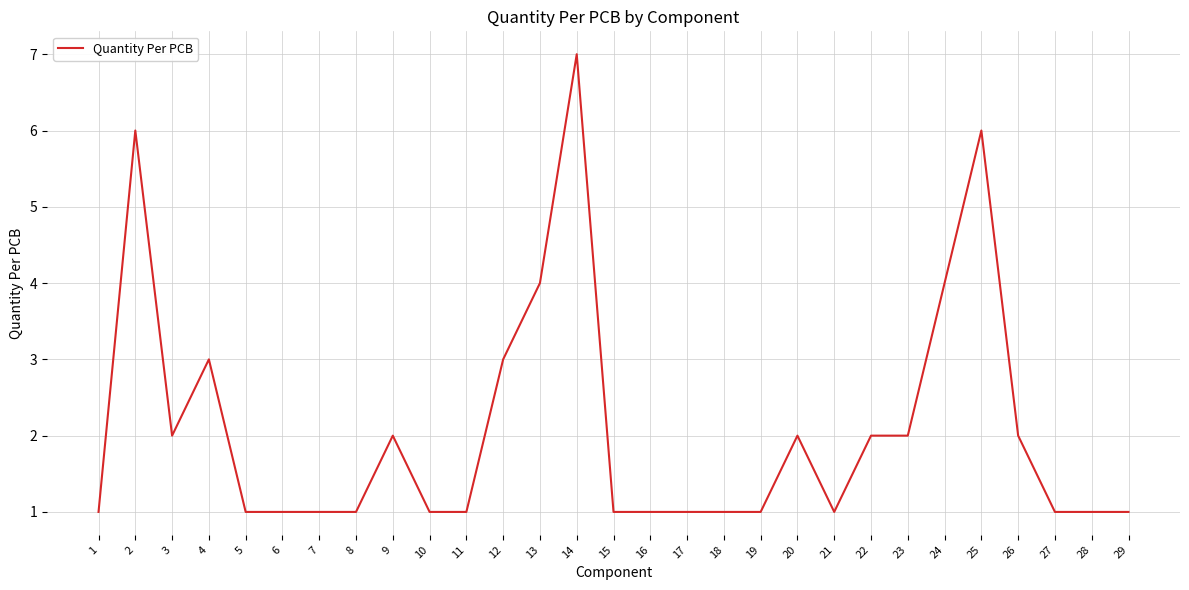

True or false: the data has more than 2 interior local peaks.

True